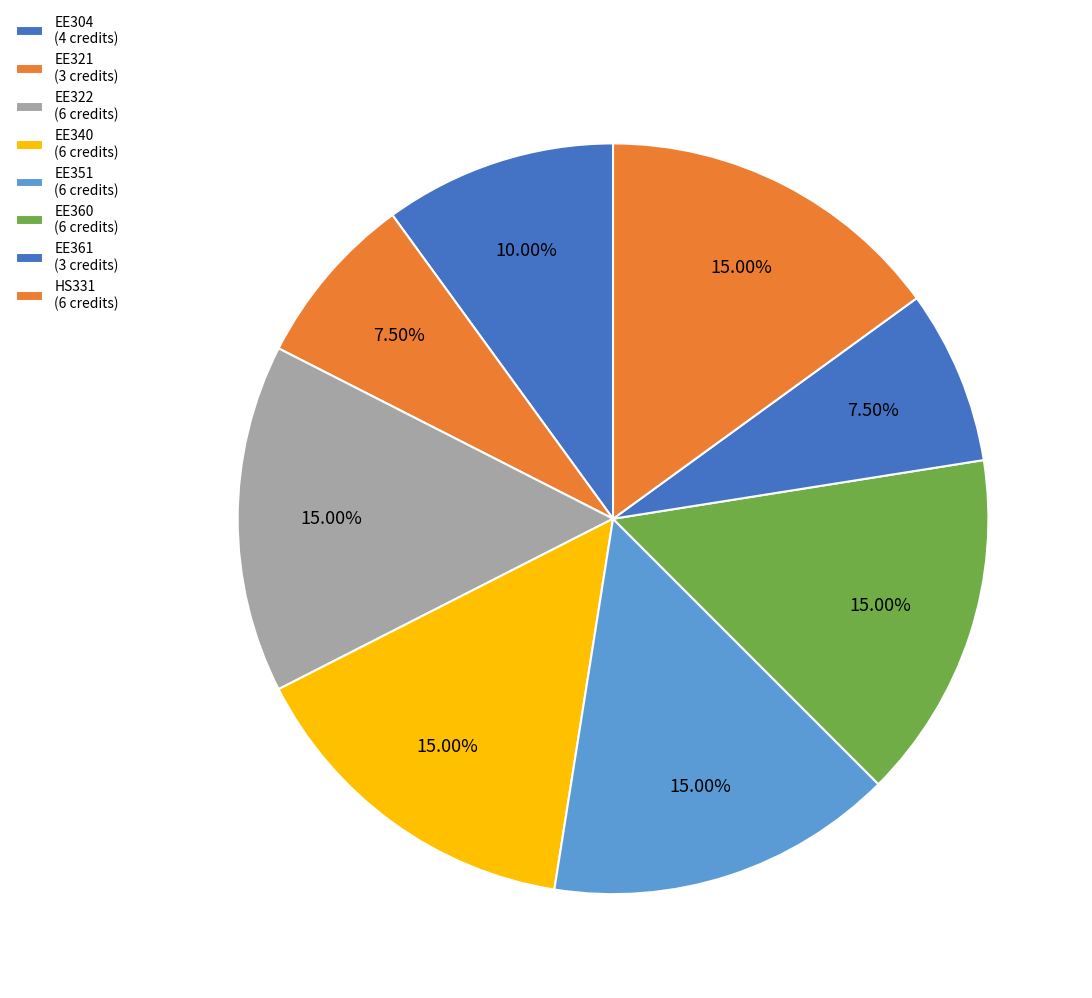

To the nearest percent, what is the combined percentage of EE351 and EE360?

30%